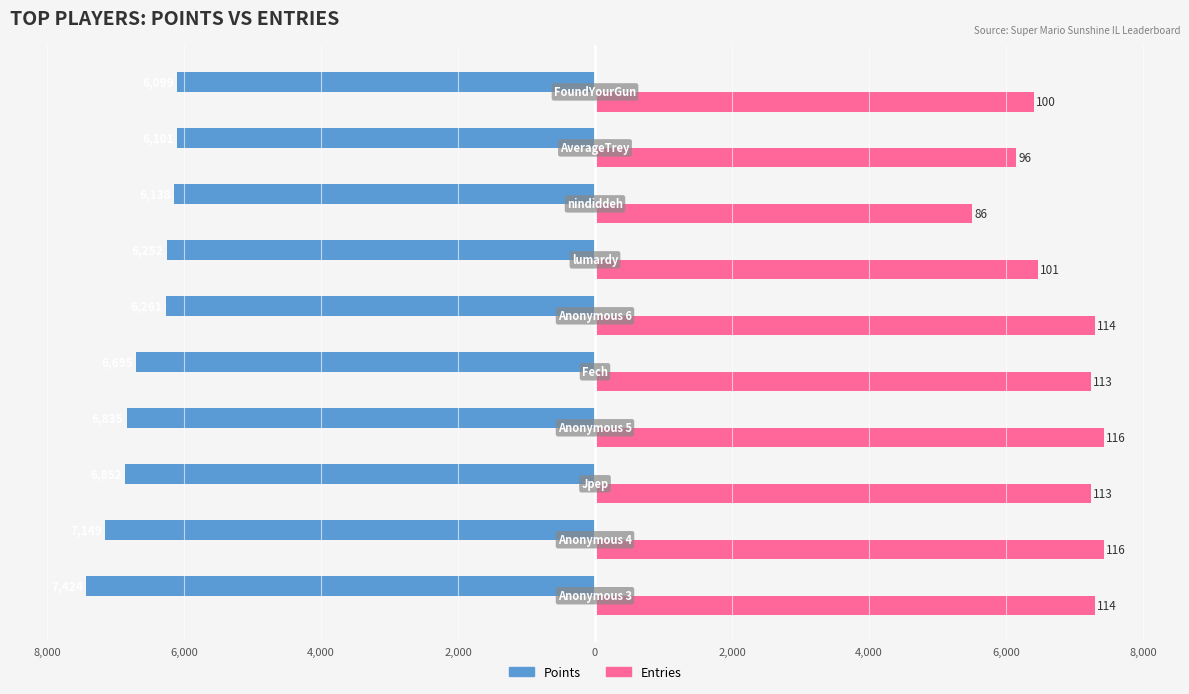

Reading right to left, list all the values displayed in this chart.

Points: 8,000=-6099	6,000=-6101	4,000=-6138	2,000=-6252	0=-6261	2,000=-6695	4,000=-6835	6,000=-6852	8,000=-7149	10,000=-7424
Entries: 8,000=6400	6,000=6144	4,000=5504	2,000=6464	0=7296	2,000=7232	4,000=7424	6,000=7232	8,000=7424	10,000=7296